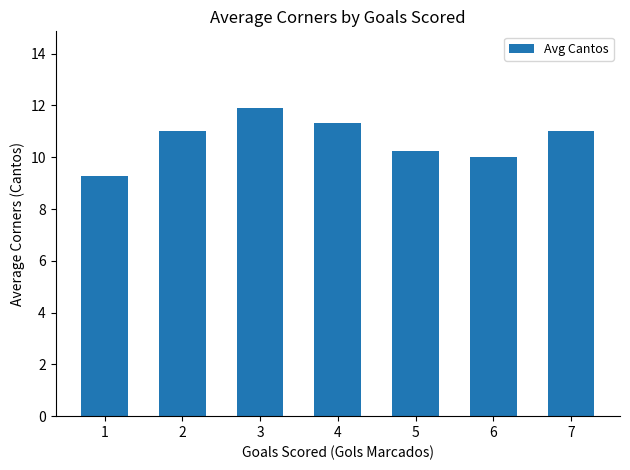

How many values are below 11?

3